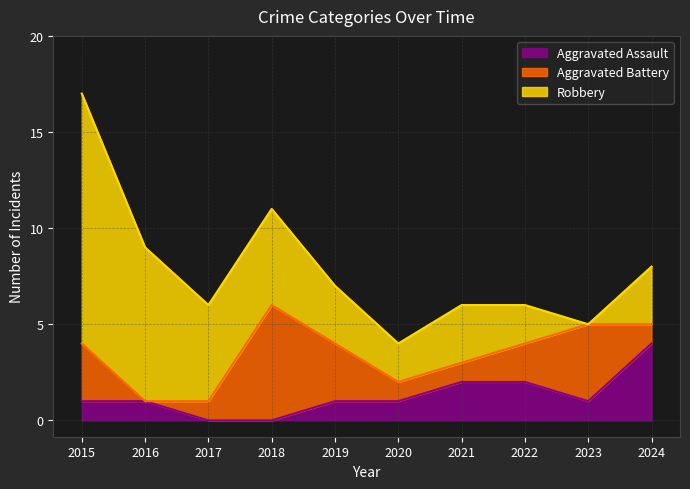

How many values in Robbery are above zero?

9